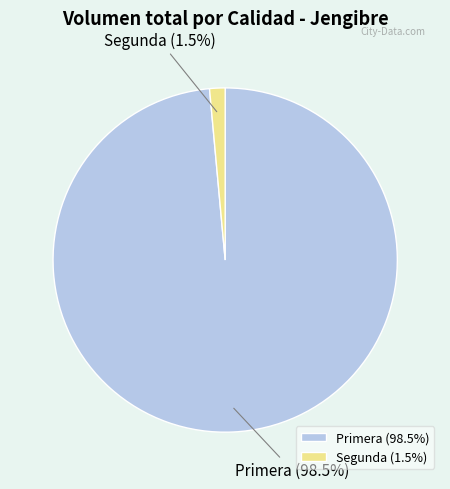

Do Primera and Segunda together represent more than half of the pie?

Yes